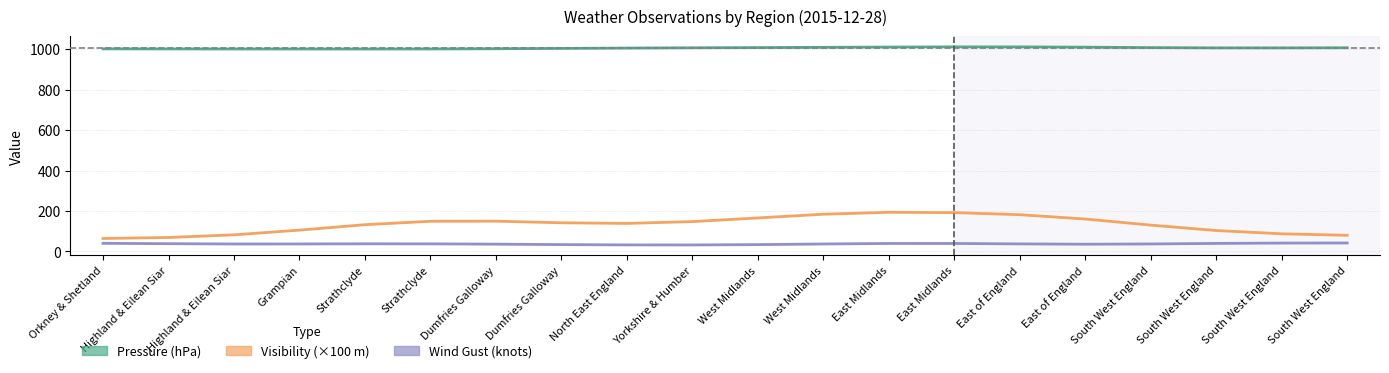

True or false: Pressure (hPa) has more than 2 interior local peaks.

False